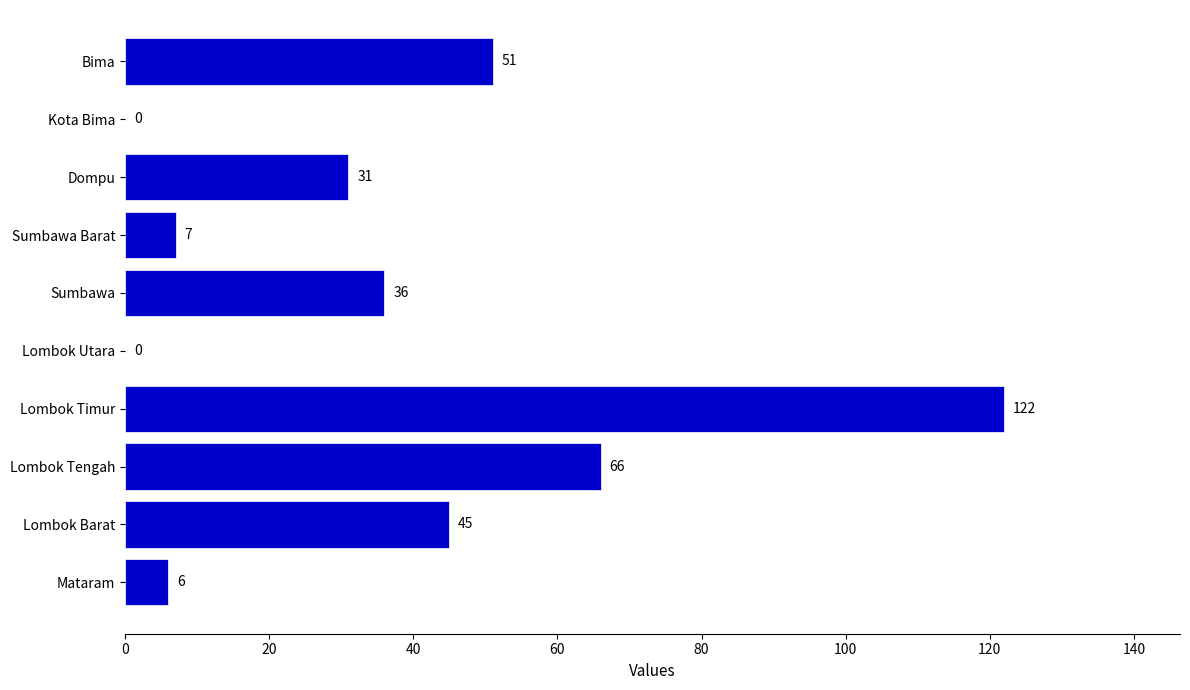

At which label is the value closest to 61?

Lombok Tengah